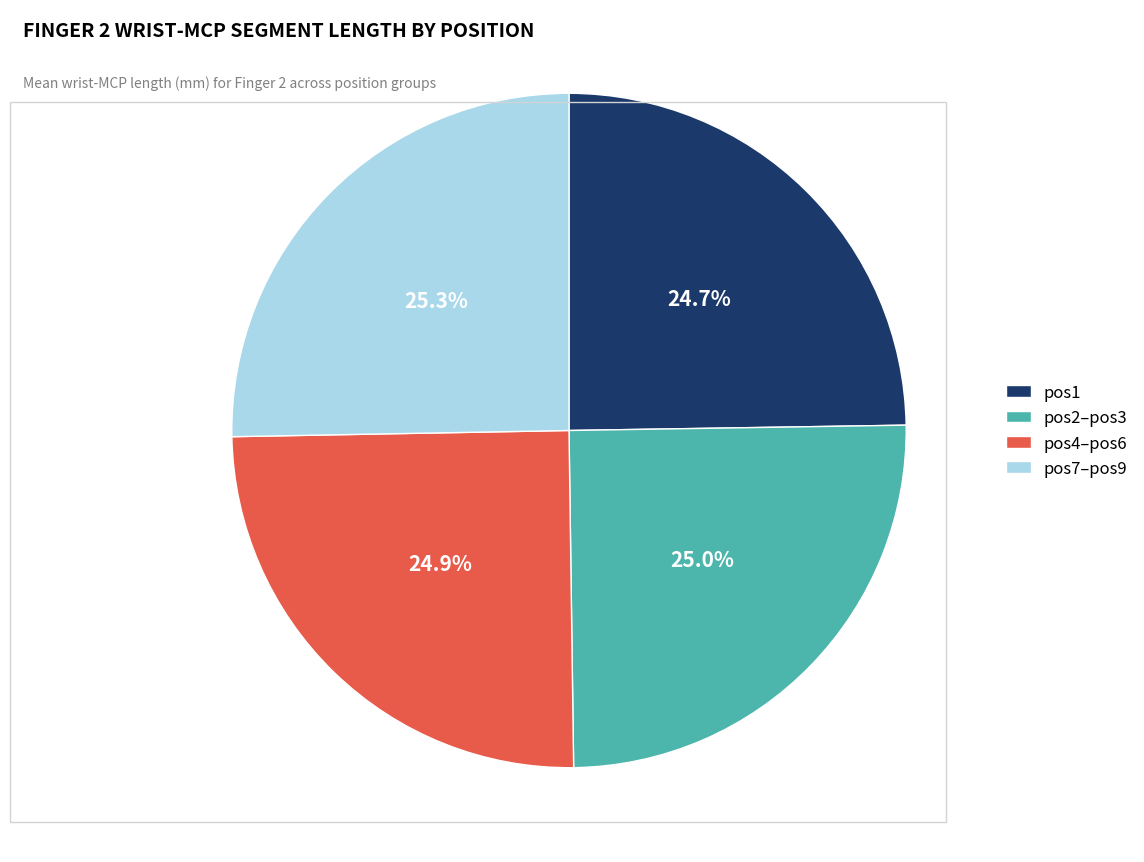

Combined, do pos2–pos3 and pos4–pos6 account for over 50%?

No